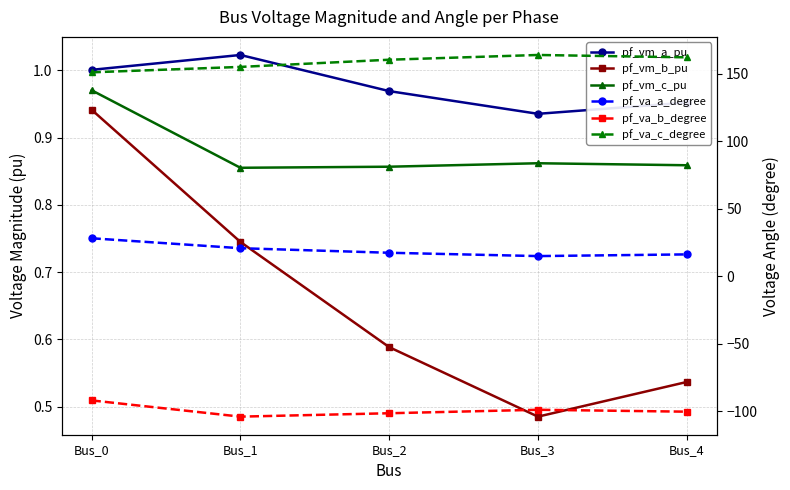

What is the approximate value of pf_vm_a_pu at Bus_0?

1.0